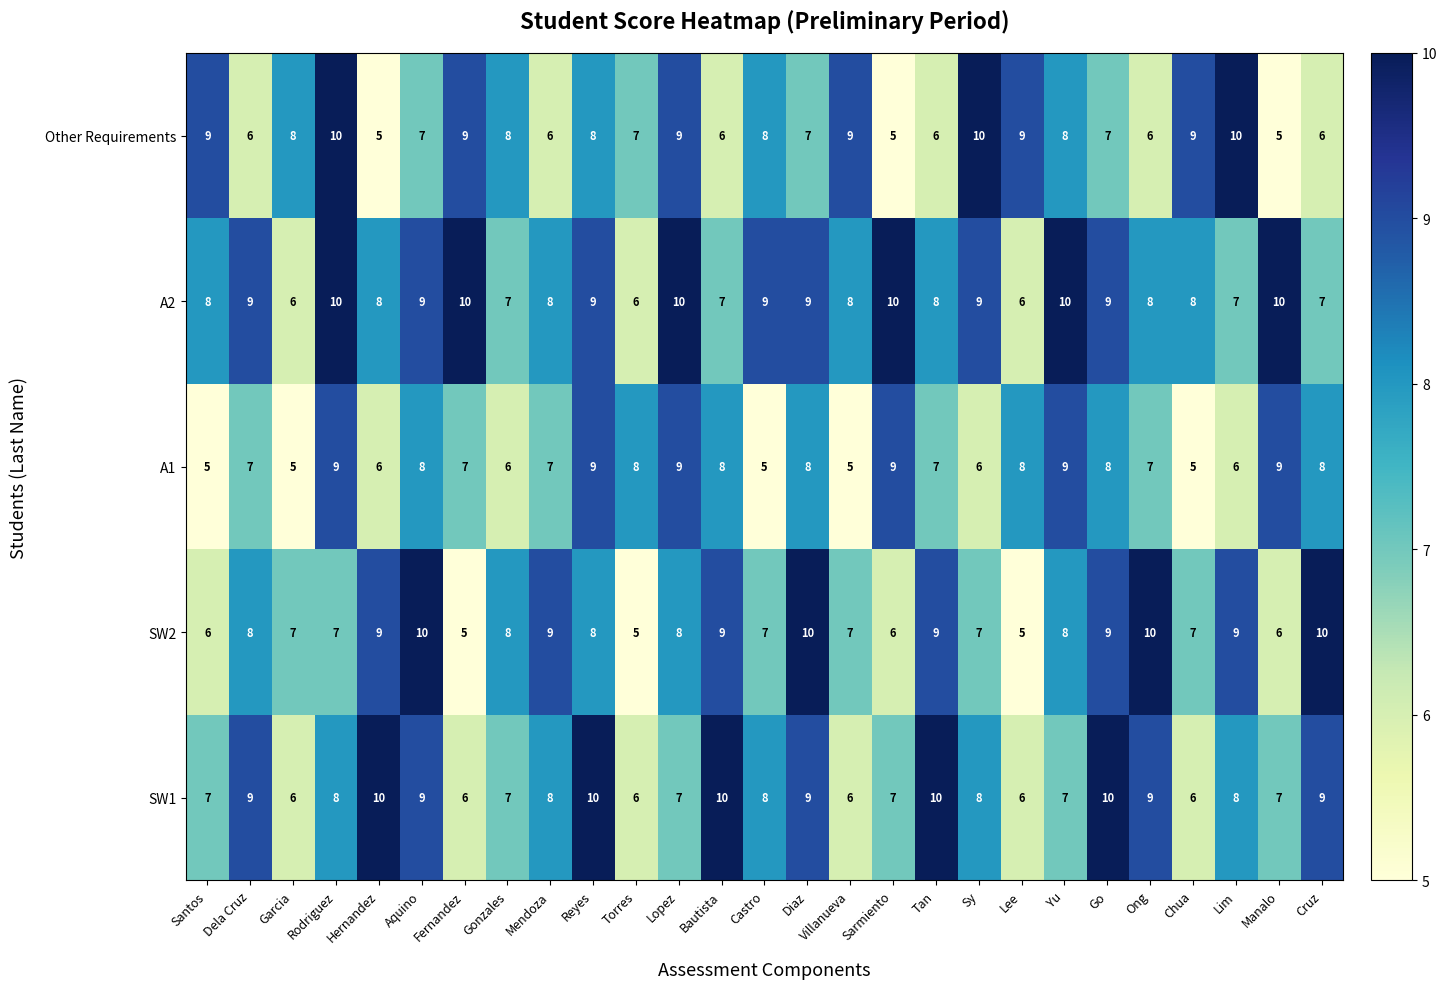

What is the sum of the SW1 values at Torres and Dela Cruz?

15